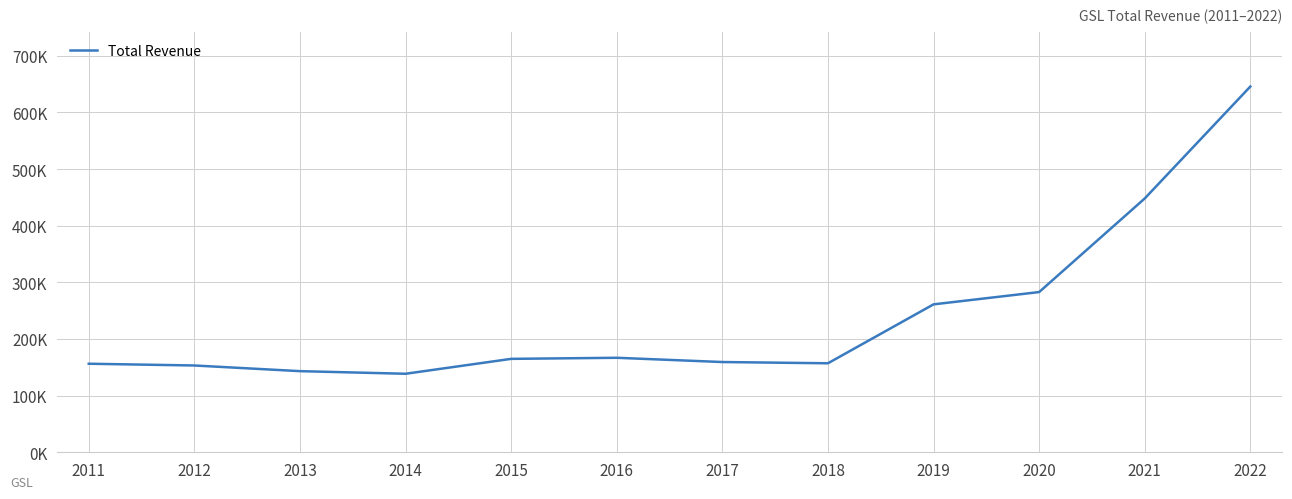

The chart shows a value of 288331 at 2016. True or false?

False